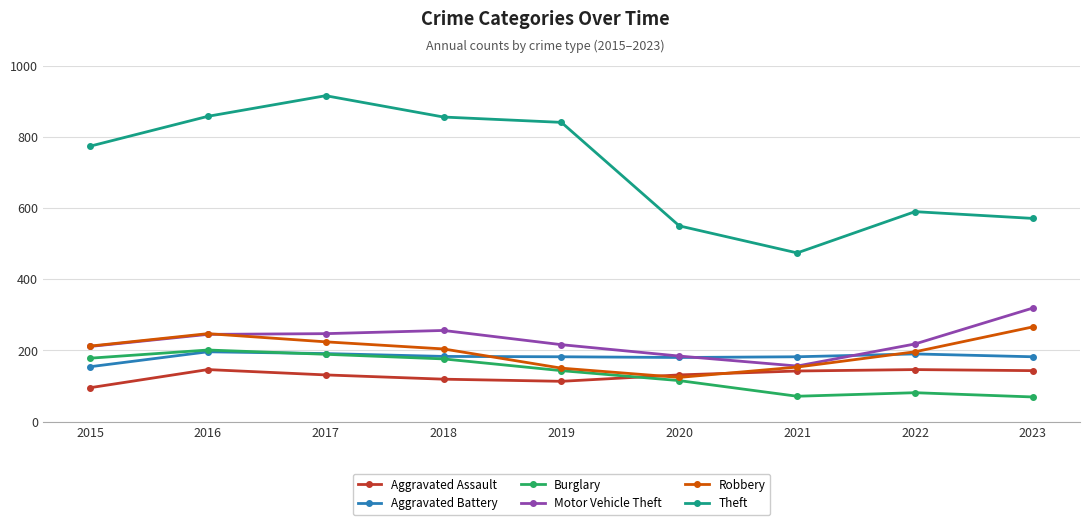

Which category has the lowest value in the Theft series?

2021